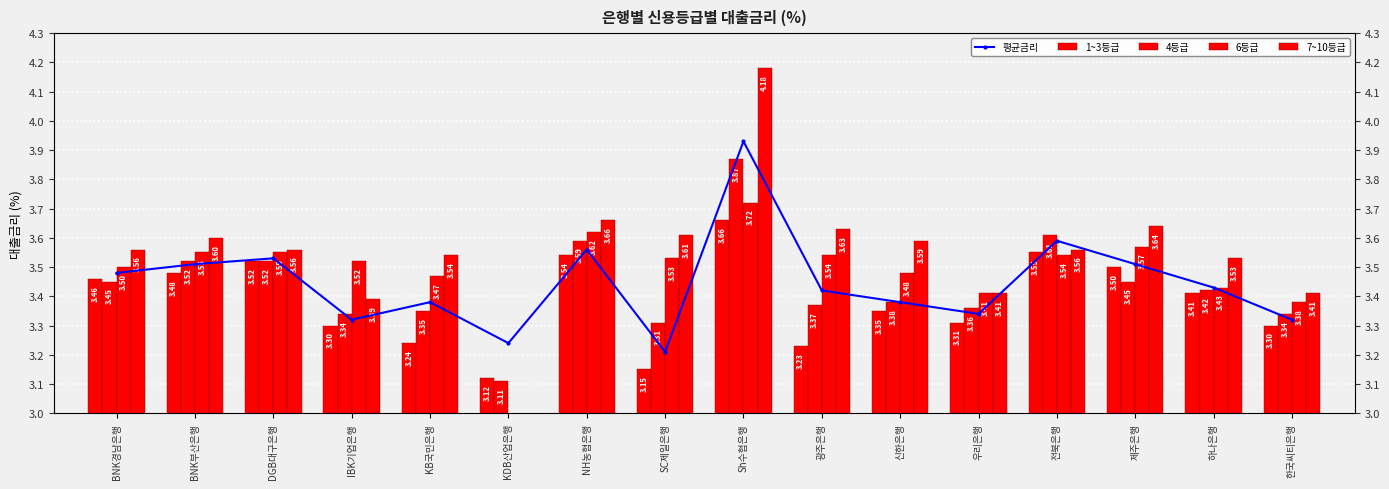

What position from the right is BNK경남은행?

16